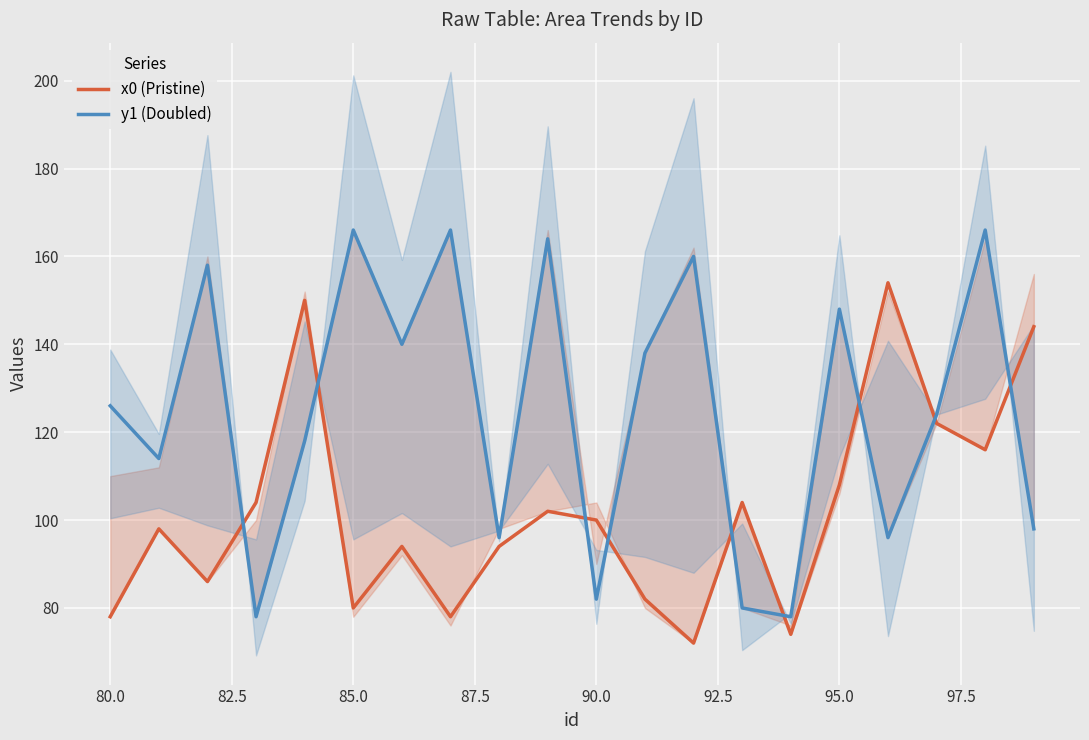

Read the x0 (Pristine) value at 85.0, to the nearest 10.

80